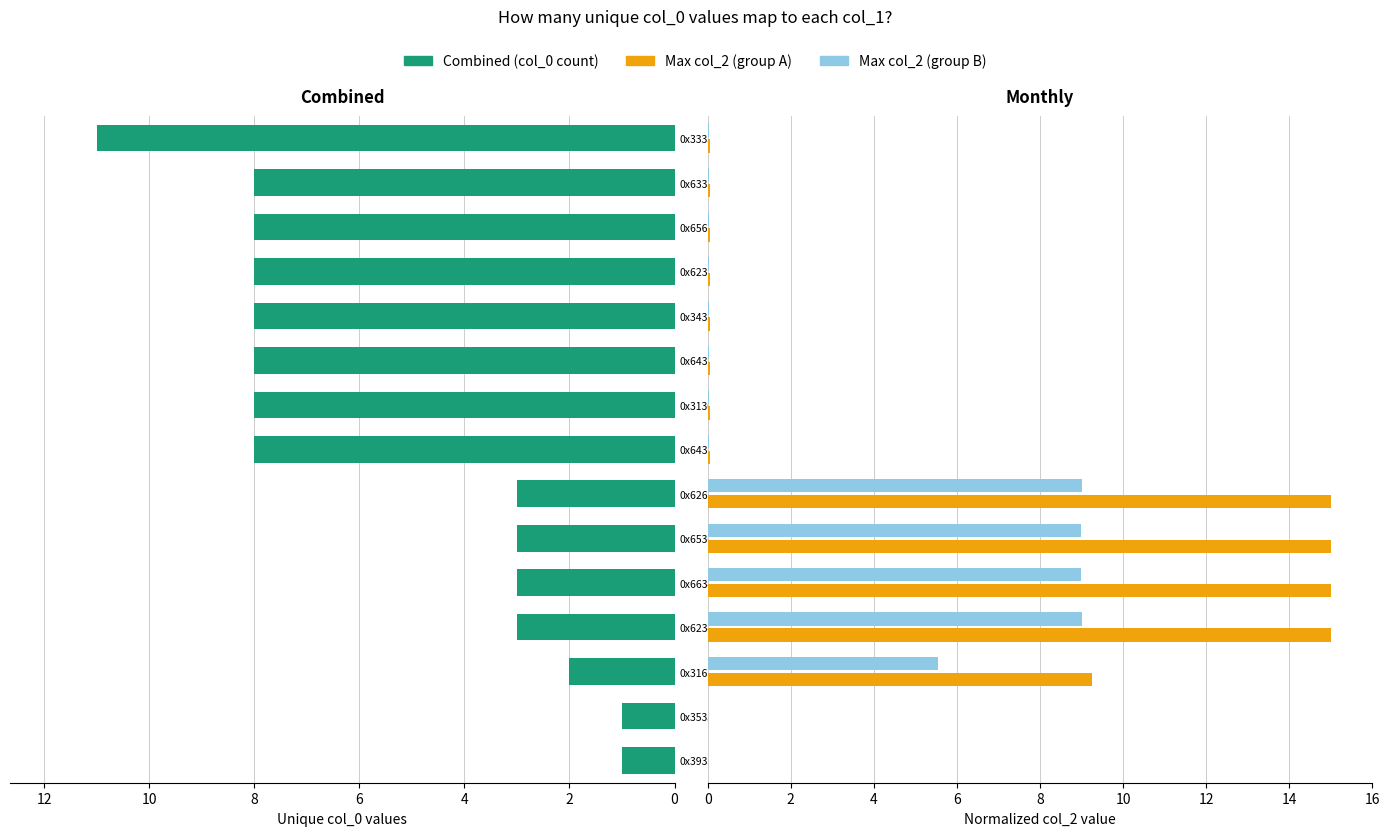

Count the number of categories in the chart.

15